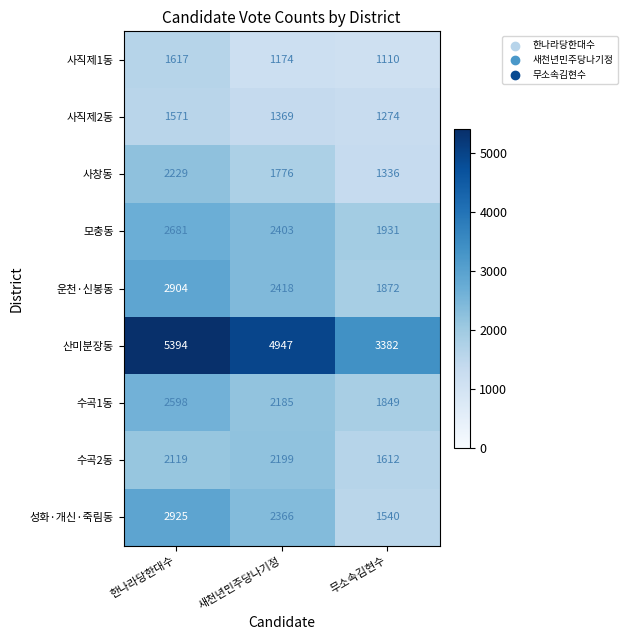

At which category is the sum across all series the highest?

한나라당한대수